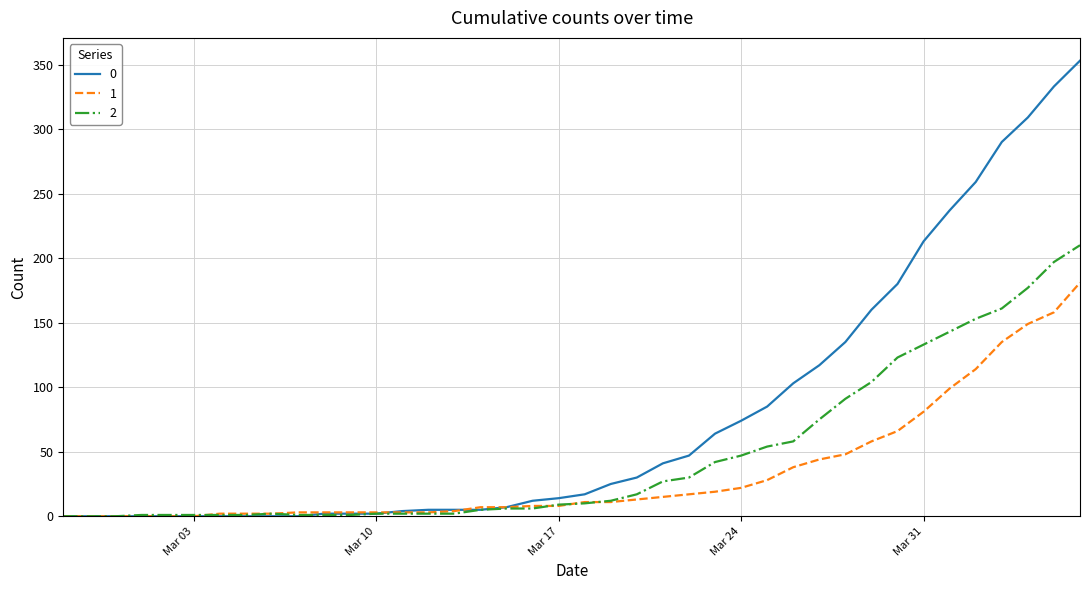

After their last crossing, which series has the higher values: 1 or 2?

2